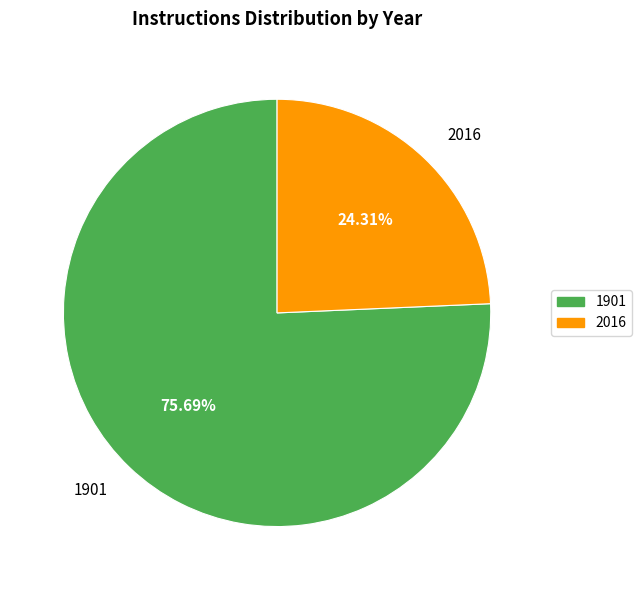

Rank the categories by value from highest to lowest.

1901, 2016